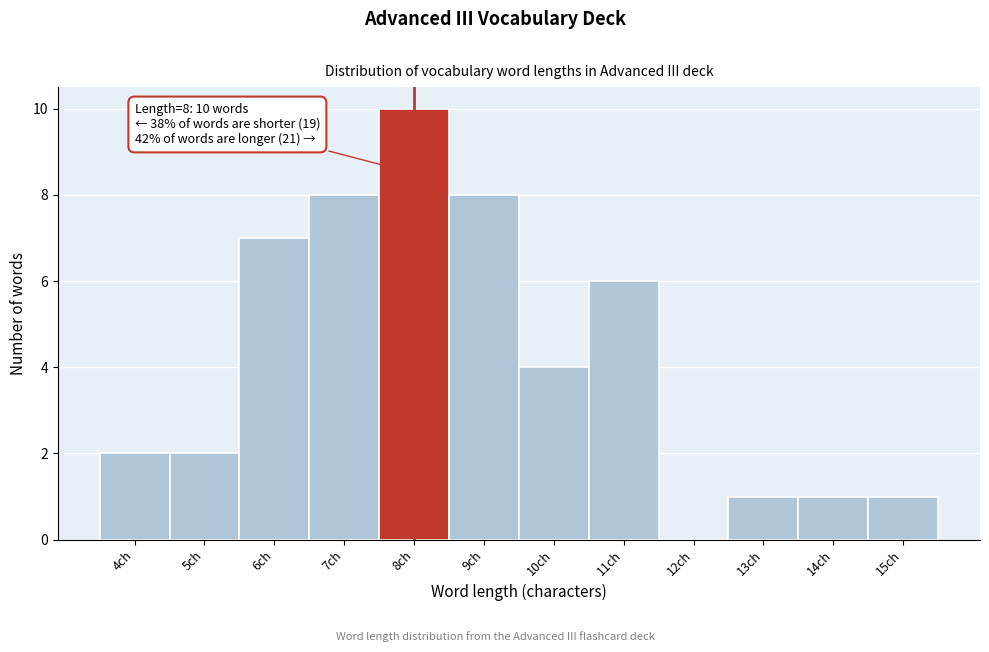

Reading left to right, extract all data points from this chart.

4ch=2	5ch=2	6ch=7	7ch=8	8ch=10	9ch=8	10ch=4	11ch=6	12ch=0	13ch=1	14ch=1	15ch=1